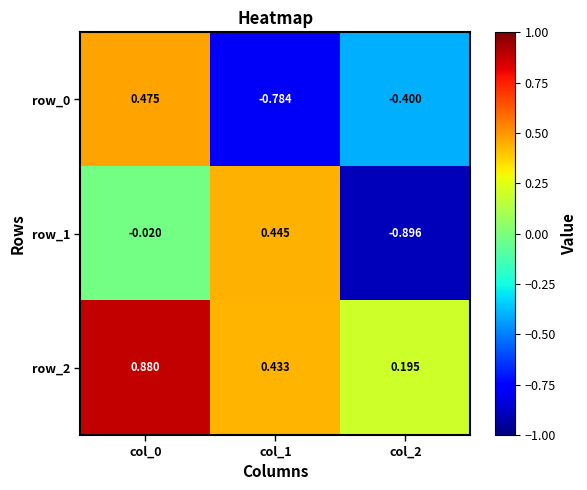

Is the value of row_1 at col_0 greater than the value of row_2 at col_1?

No